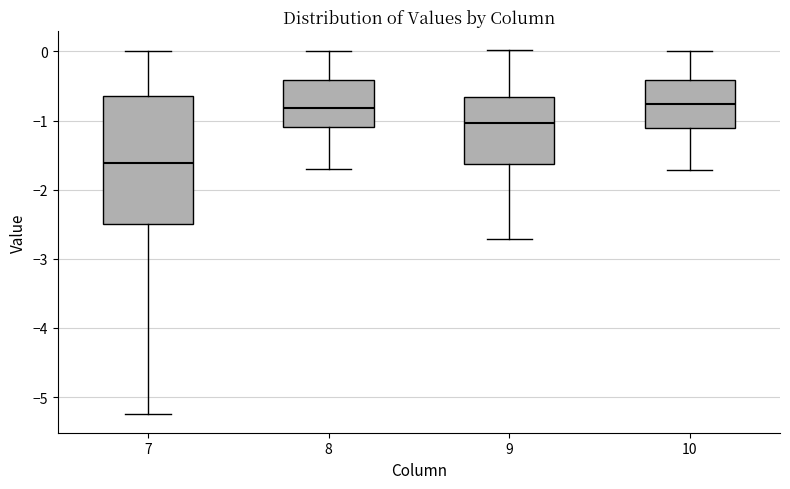

Reading left to right, read every box against the y-axis: the position of its median line, the range the box covers, and the ends of its whiskers. The values are not printed on the chart, so give them approximately, as read against the axis.

7: median -1.6, box -2.5 to -0.6, whiskers -5.3 to 0.0
8: median -0.8, box -1.1 to -0.4, whiskers -1.7 to 0.0
9: median -1.0, box -1.6 to -0.7, whiskers -2.7 to 0.0
10: median -0.8, box -1.1 to -0.4, whiskers -1.7 to 0.0